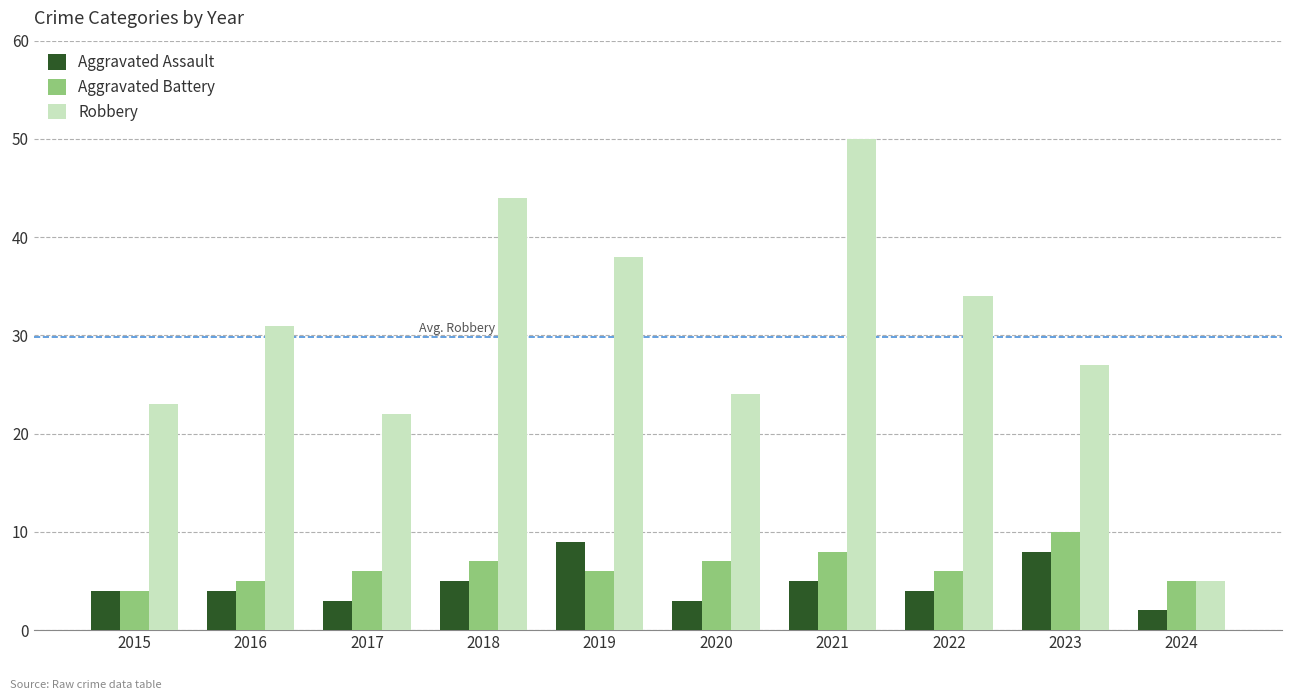

Which series has the widest spread of values?

Robbery